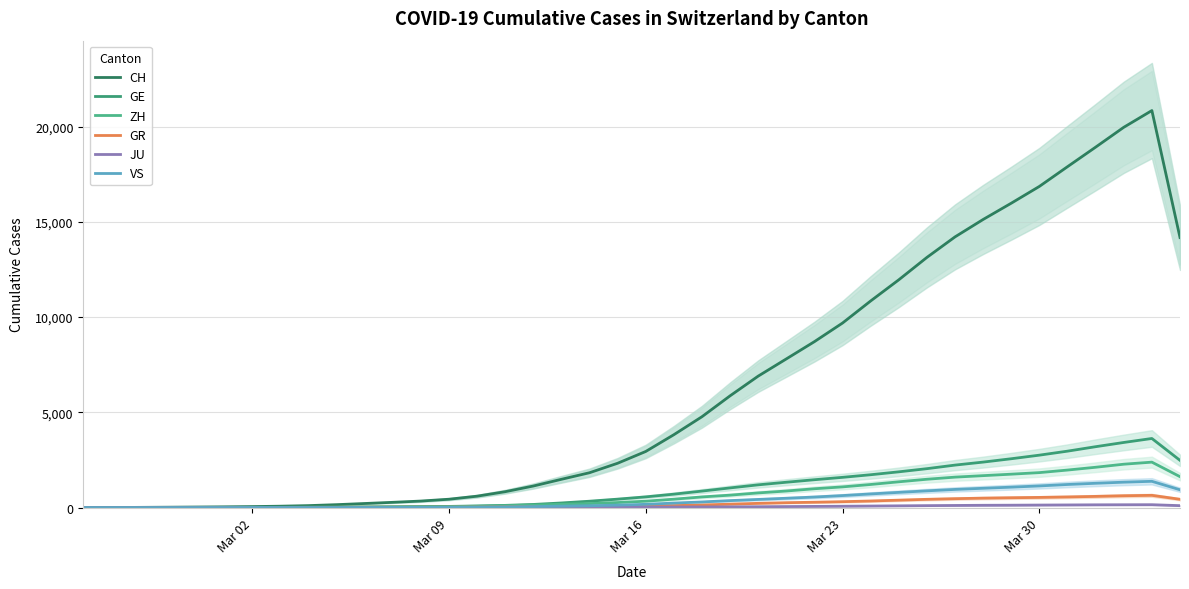

Which series has the largest total across all categories?

CH